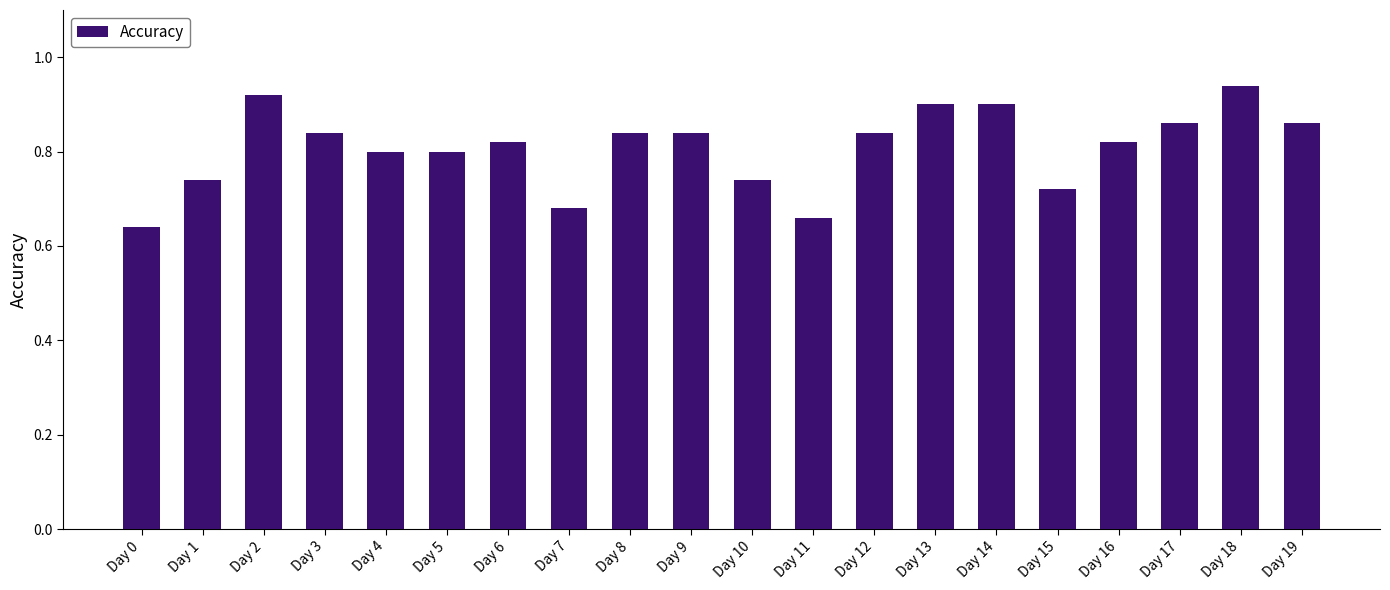

Between Day 15 and Day 3, which is larger?

Day 3